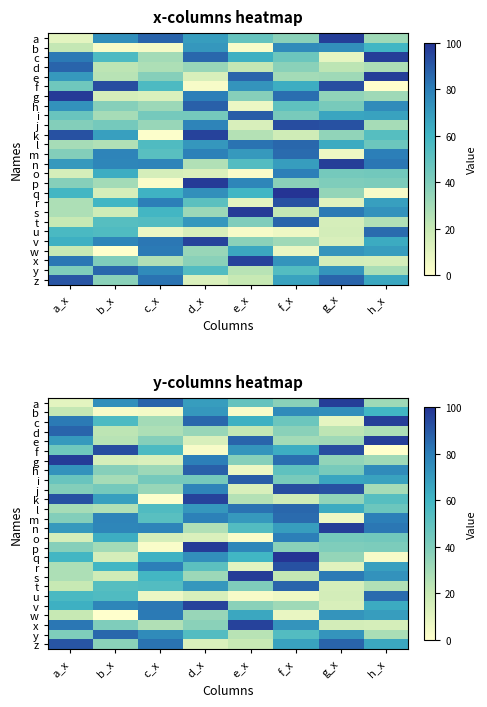

At how many categories does at least one series exceed 73?

8